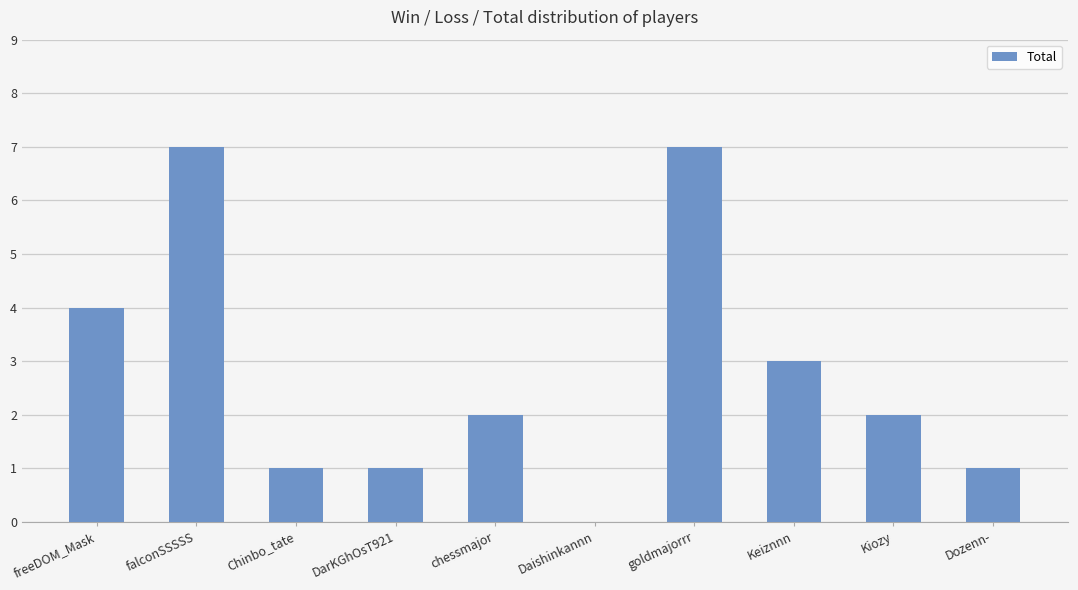

Between Chinbo_tate and chessmajor, which is larger?

chessmajor